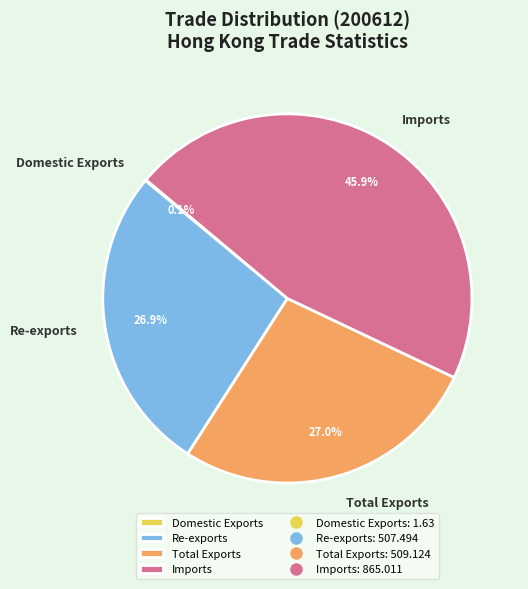

To the nearest percent, what percentage of the pie is Re-exports?

27%